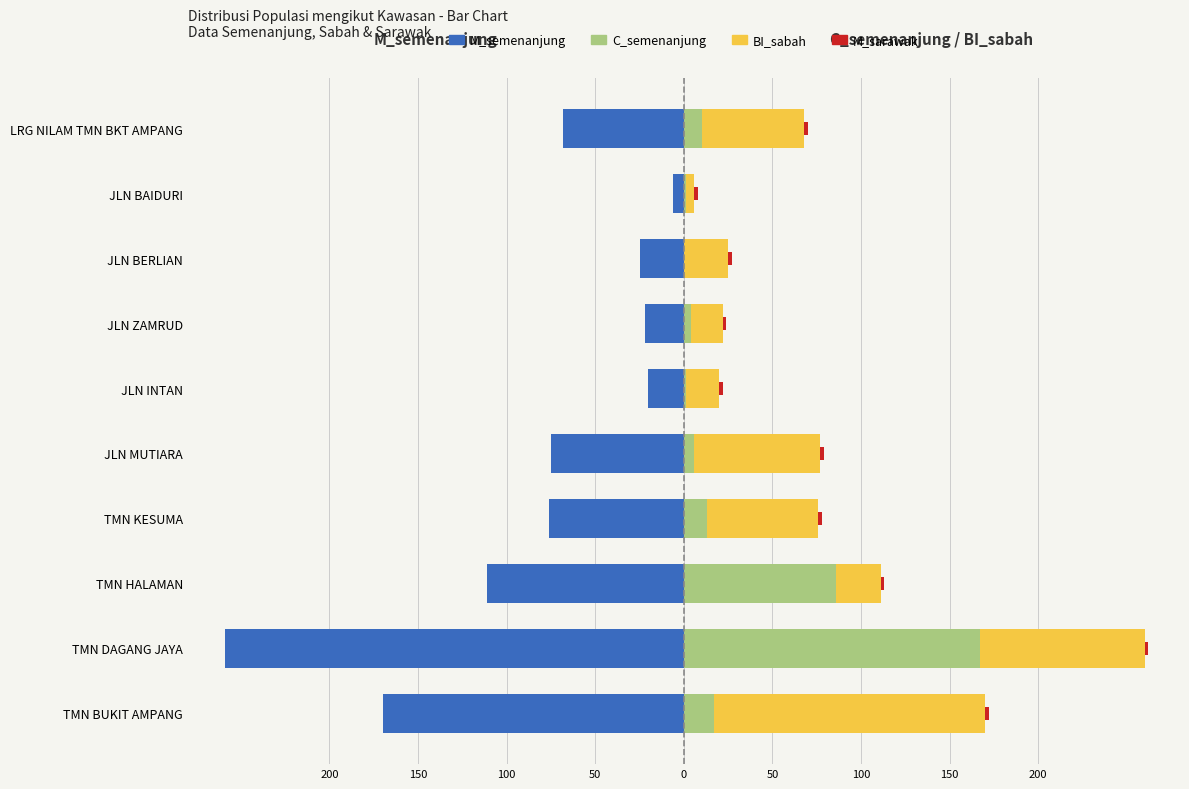

List the series in order of their peak value, lowest first.

M_semenanjung, M_sarawak, BI_sabah, C_semenanjung